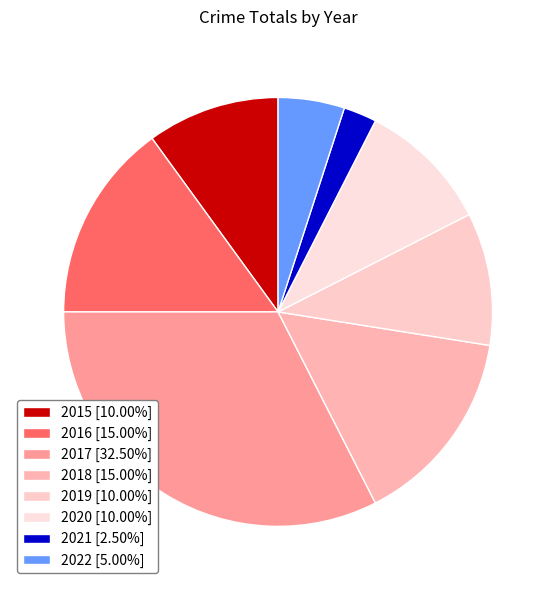

To the nearest percent, what percentage of the pie is 2016?

15%